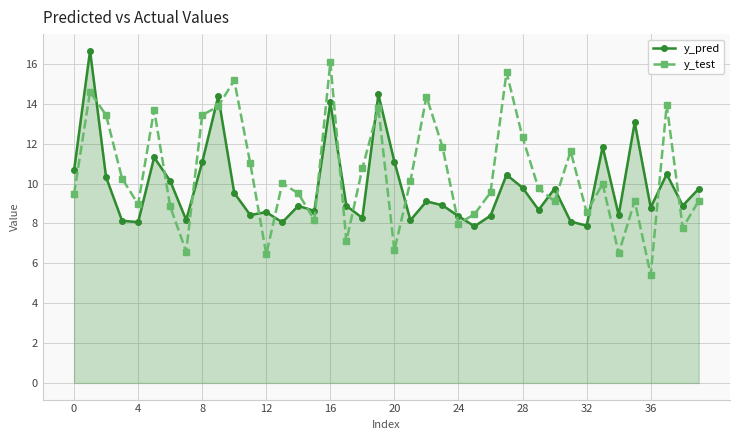

What is the value of the y_pred point at the 28th from the left?

10.4